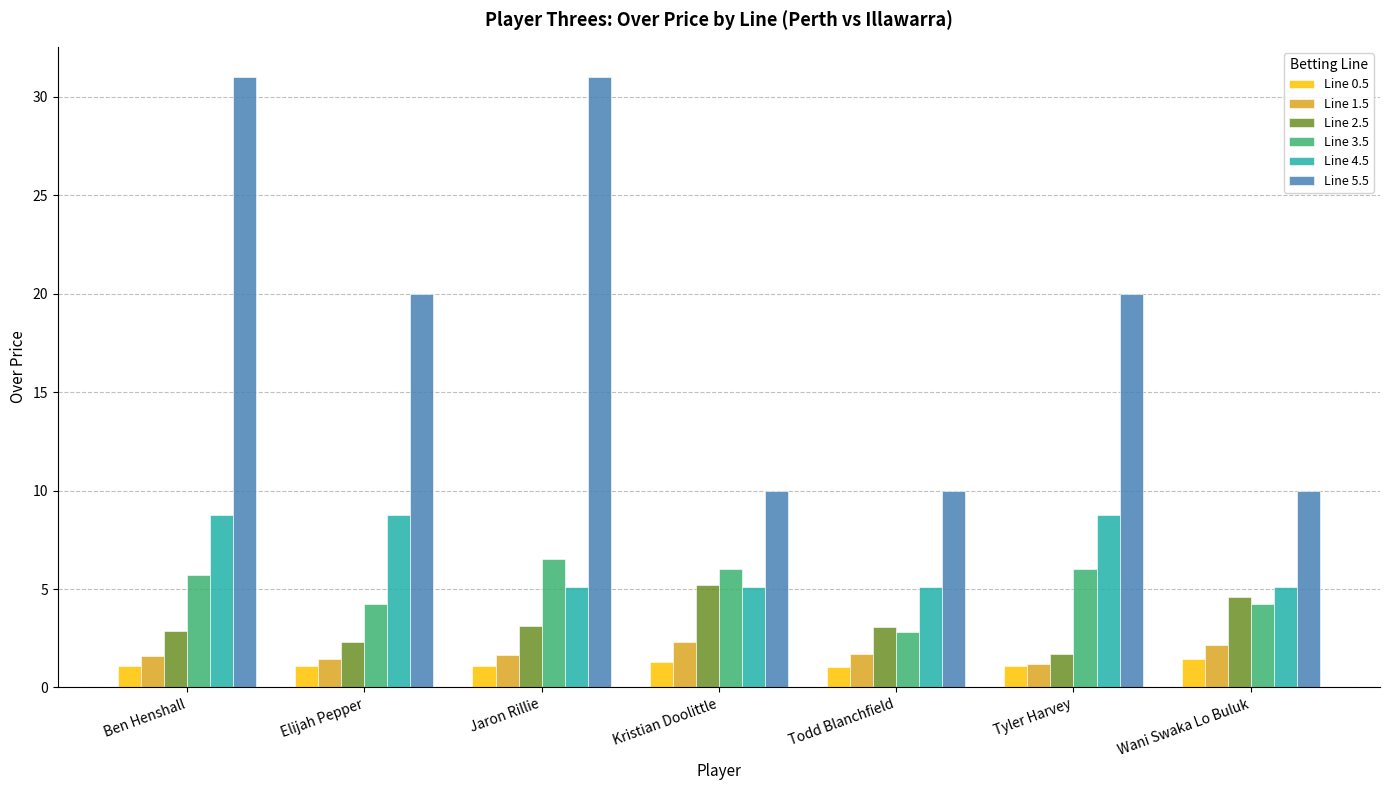

Between Jaron Rillie and Kristian Doolittle, which series saw the biggest shift?

Line 5.5